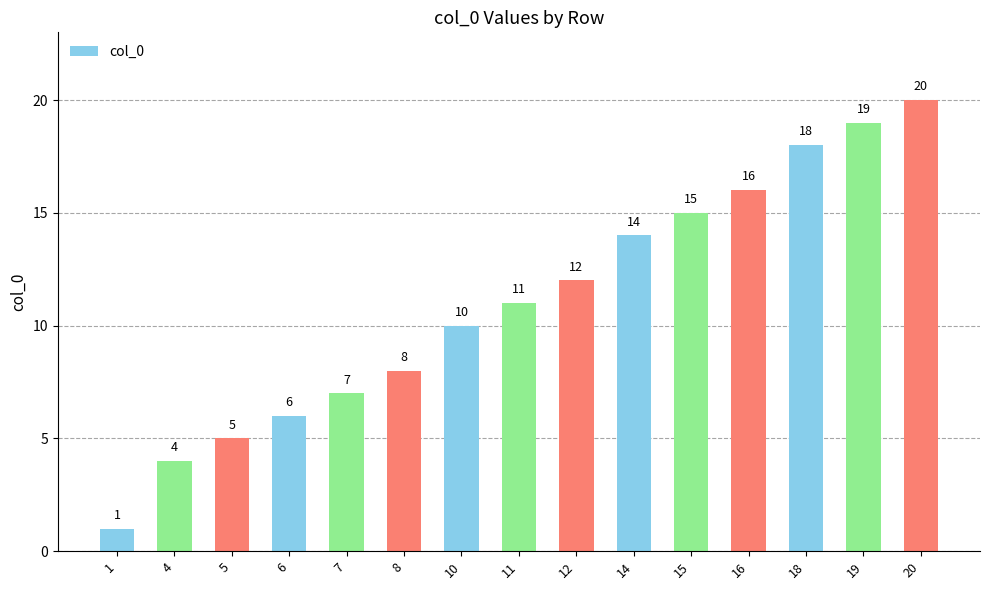

What is the value of the 8th bar from the left?

11